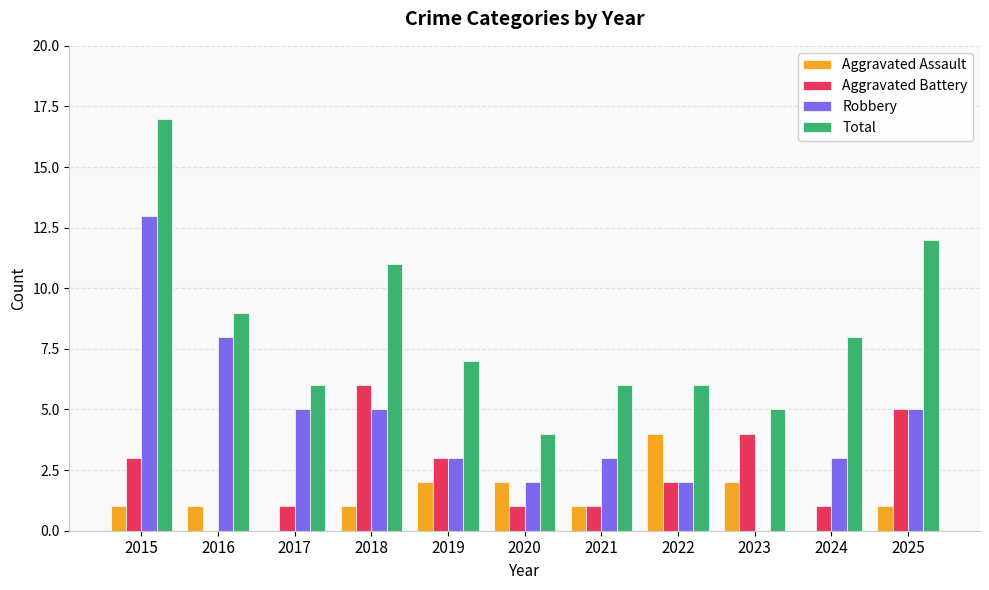

Which category has the highest value across all series?

2015